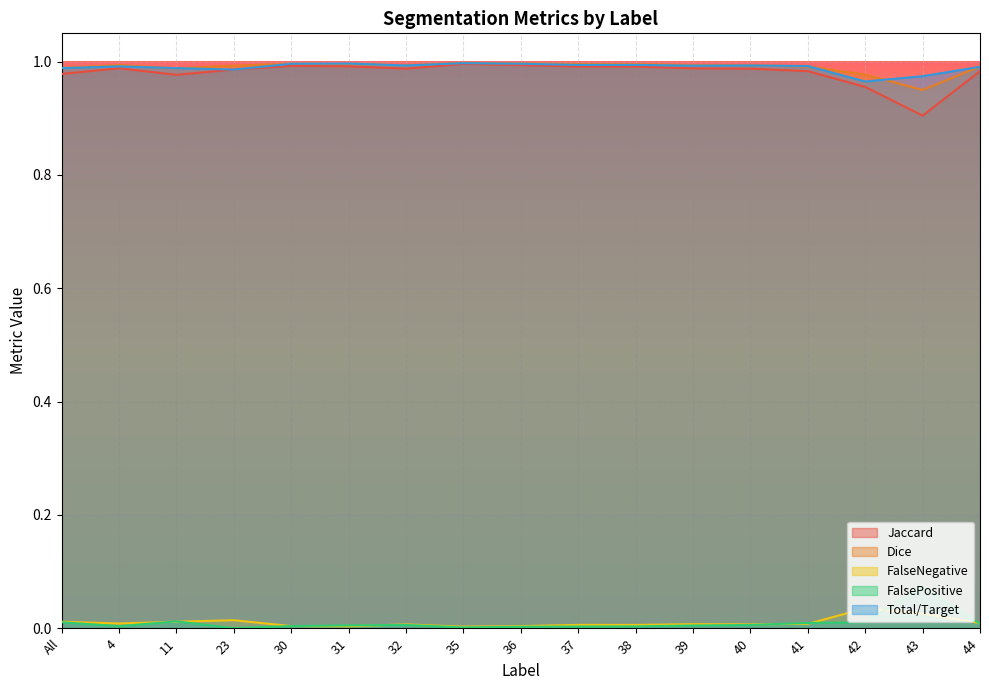

The Total/Target series shows 0.0 at 36. True or false?

False